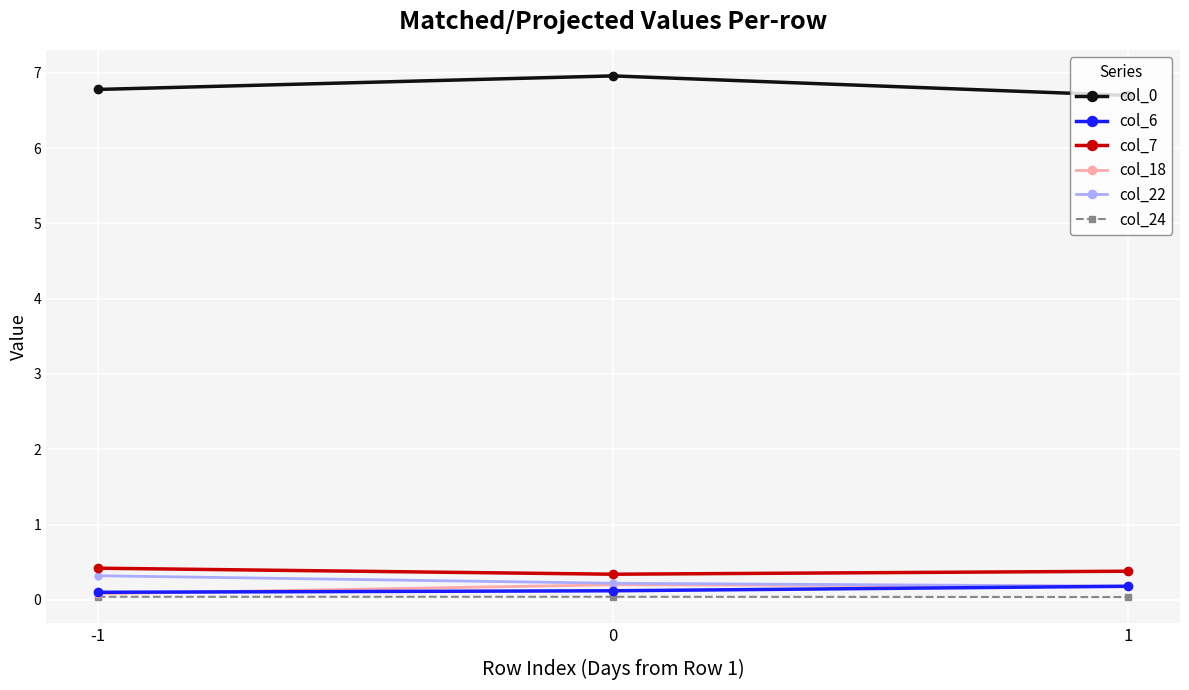

What is the maximum value shown in the chart?

7.0